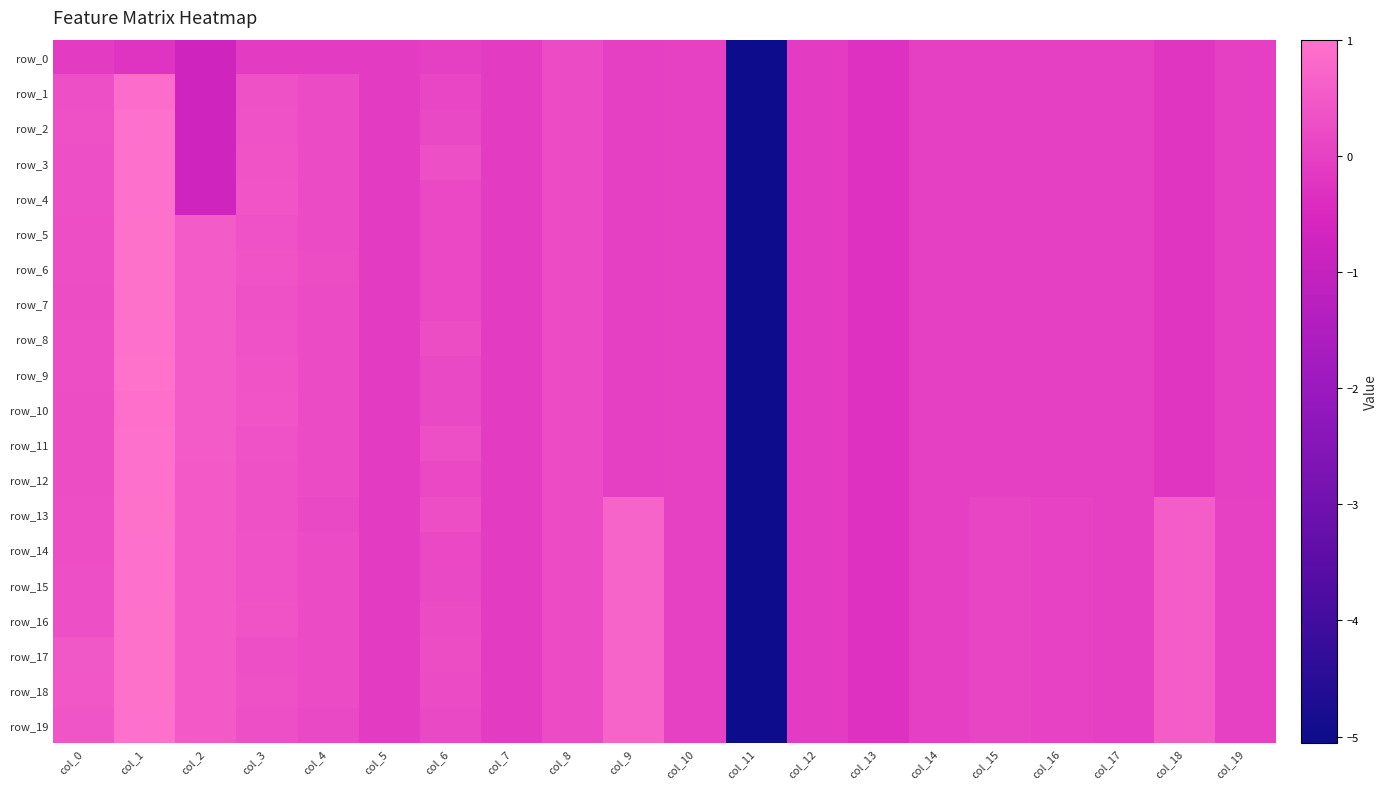

The row_6 series shows -0.0 at col_17. True or false?

True